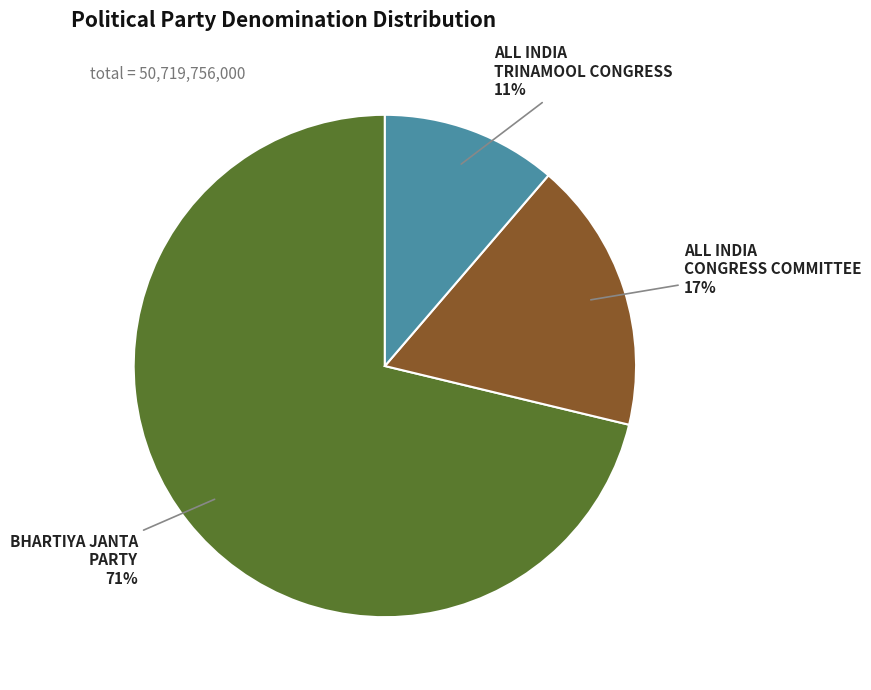

Does any single category account for the majority?

Yes